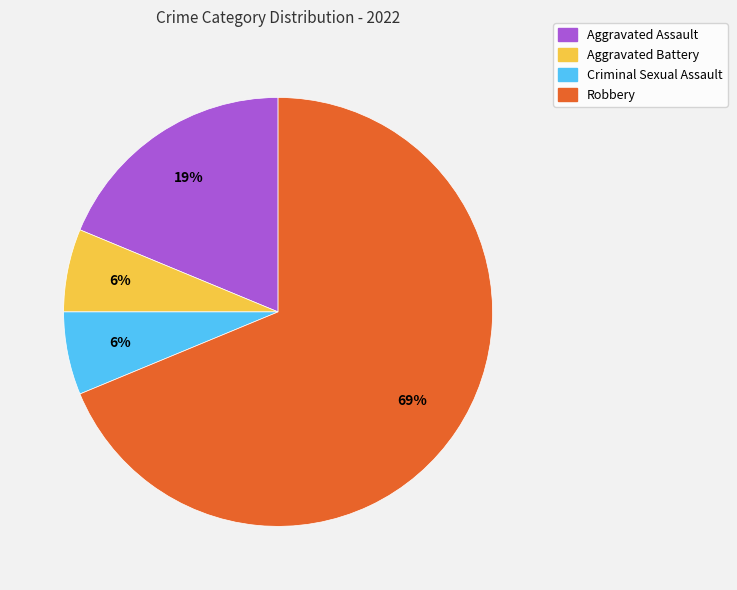

Combined, do Robbery and Aggravated Battery account for over 50%?

Yes